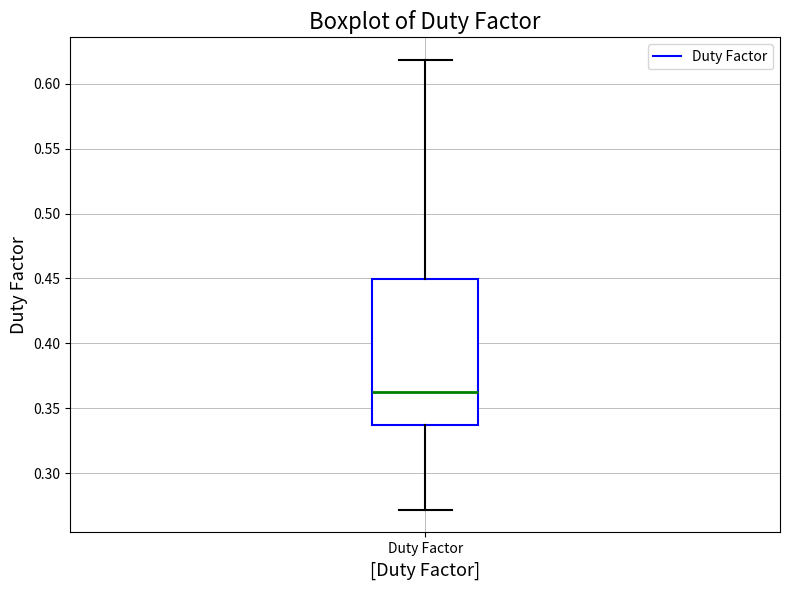

Read this box plot against the y-axis: the position of the median line, the range covered by the box, and the ends of both whiskers. The values are not printed on the chart, so give them approximately, as read against the axis.

median 0.365, box 0.335 to 0.450, whiskers 0.270 to 0.620